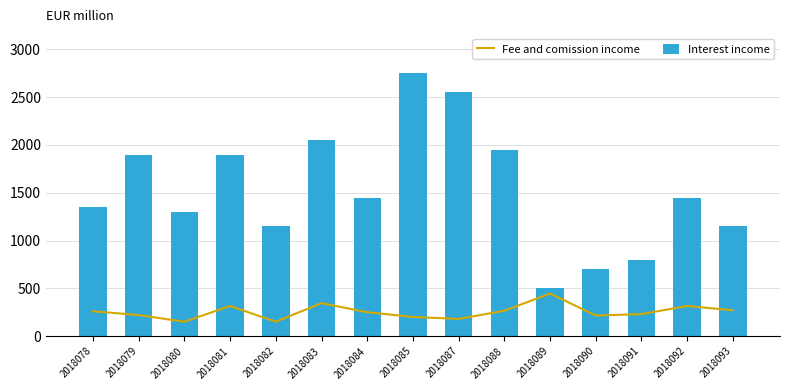

Which category has the lowest value in the Interest income series?

2018089